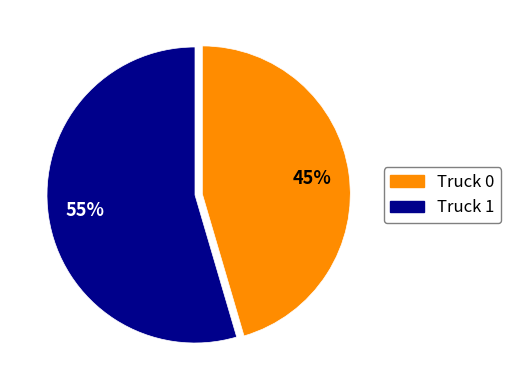

Which slice is the smallest?

Truck 0